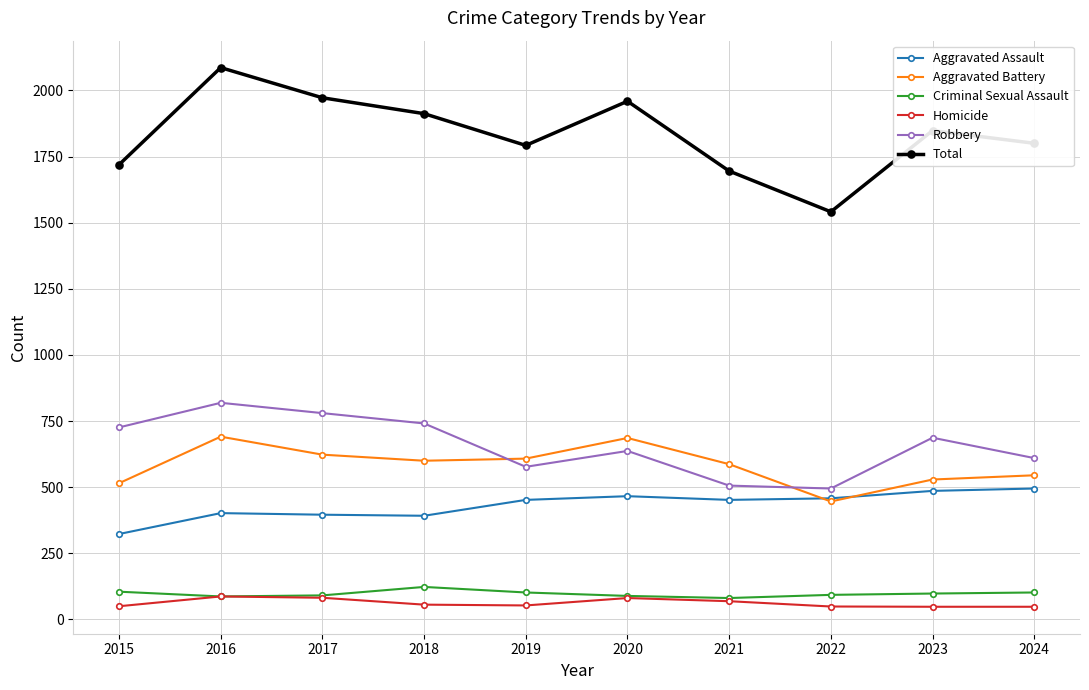

What is the difference between the highest and lowest values at 2017?

1890